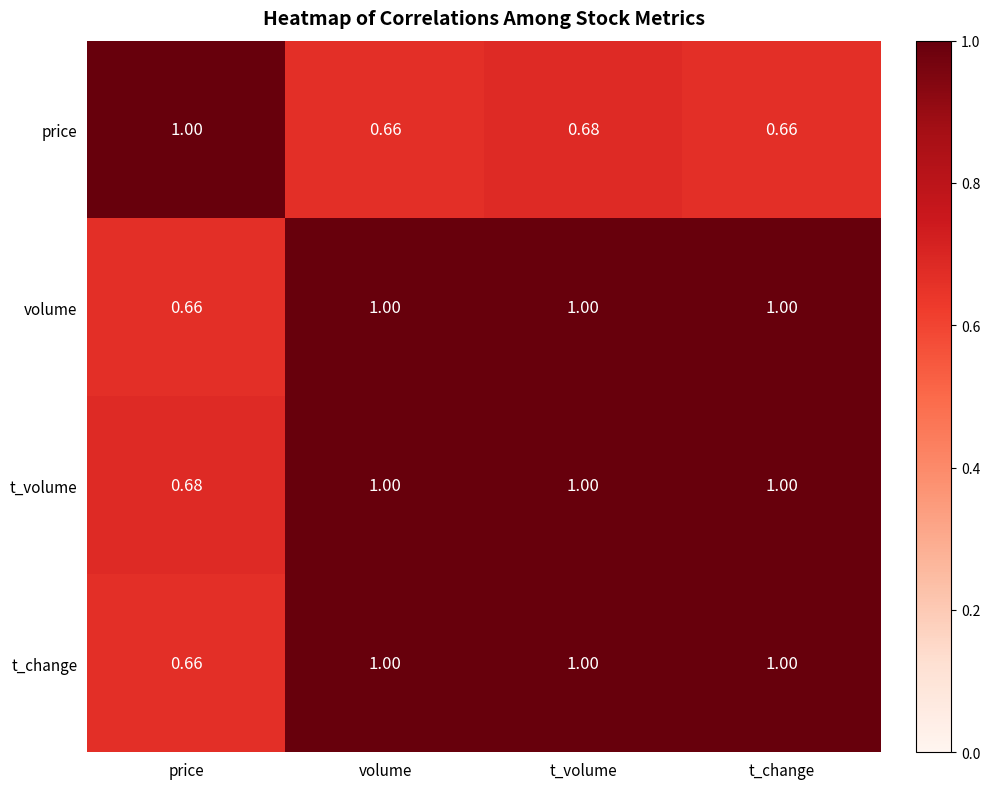

At which label is t_change closest to 0?

price